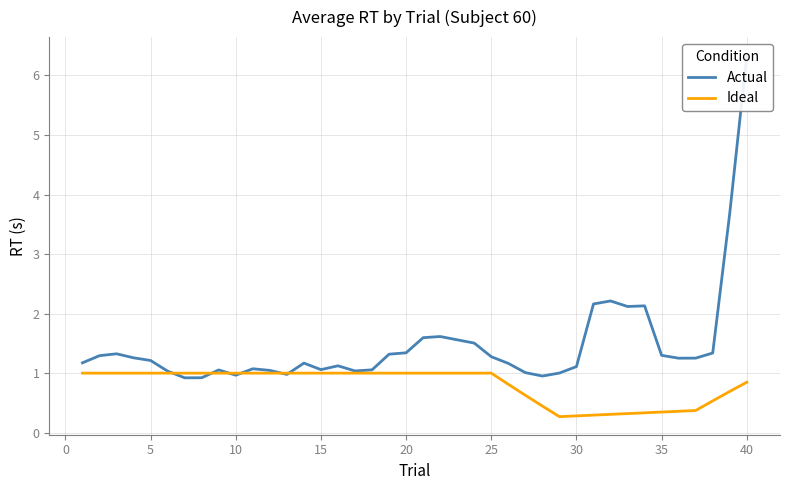

What is the maximum value for Ideal?

1.0